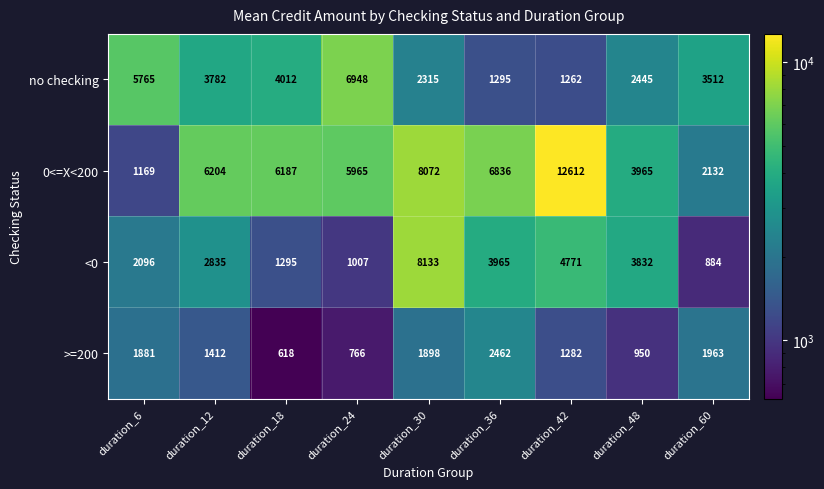

The value of >=200 at duration_42 is 1282. True or false?

True